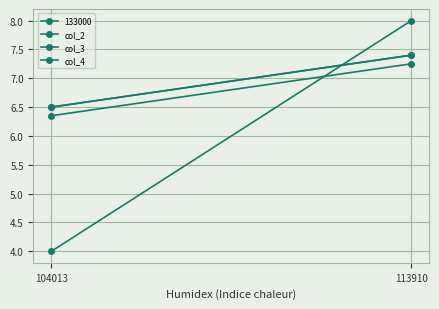

List the series in order of their overall mean, highest first.

col_4, col_3, col_2